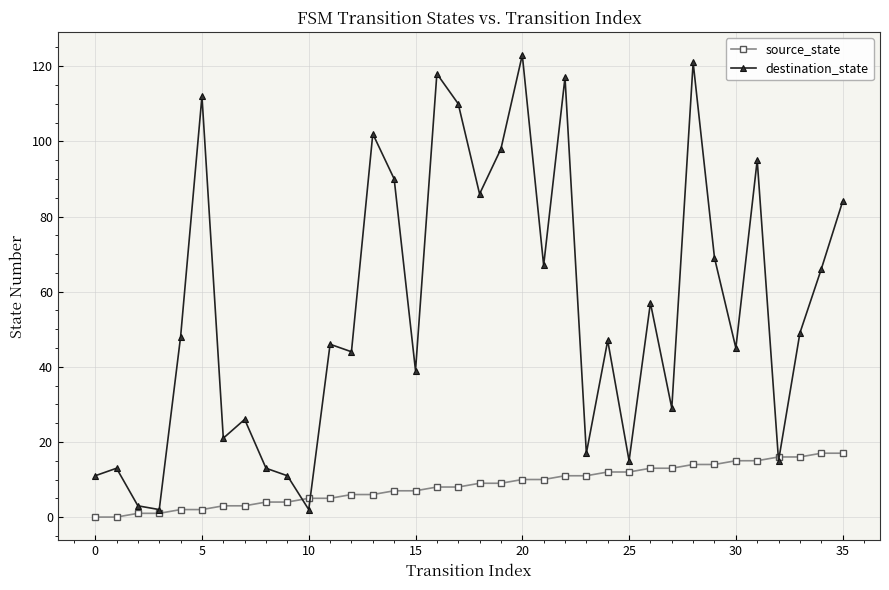

Is this an area chart (filled region under the line)?

No